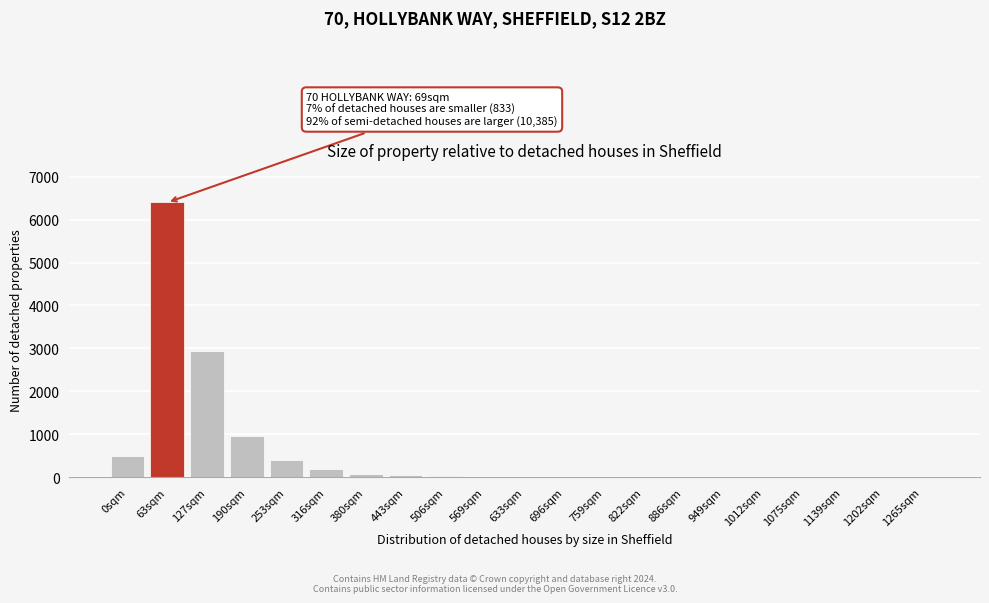

The chart shows a value of 11 at 569sqm. True or false?

True